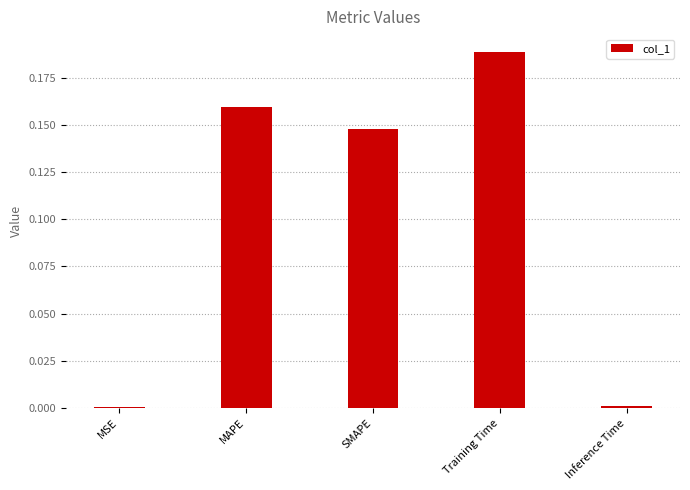

What is the sum of all values?

0.5